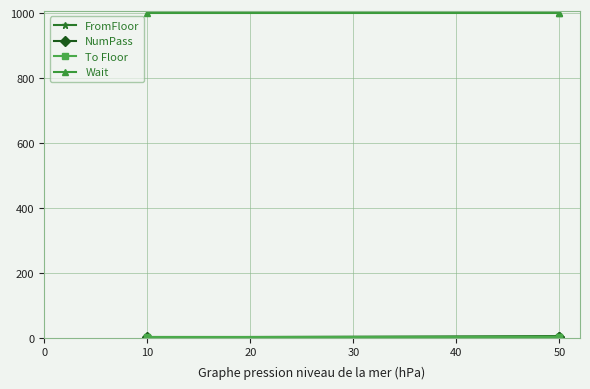

At which category is the sum across all series the highest?

50